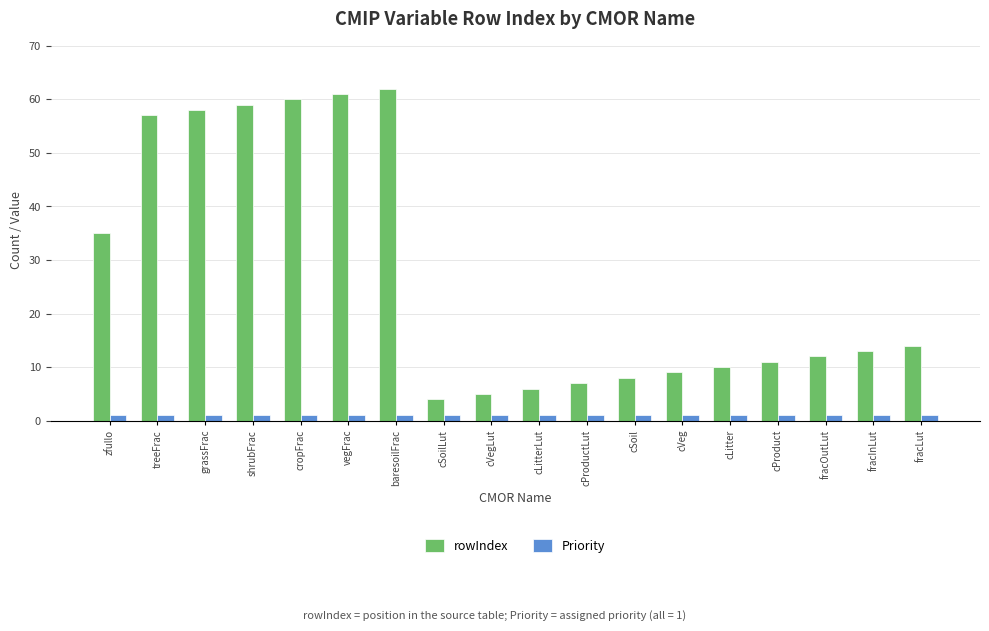

The Priority series shows 1 at cLitter. True or false?

True